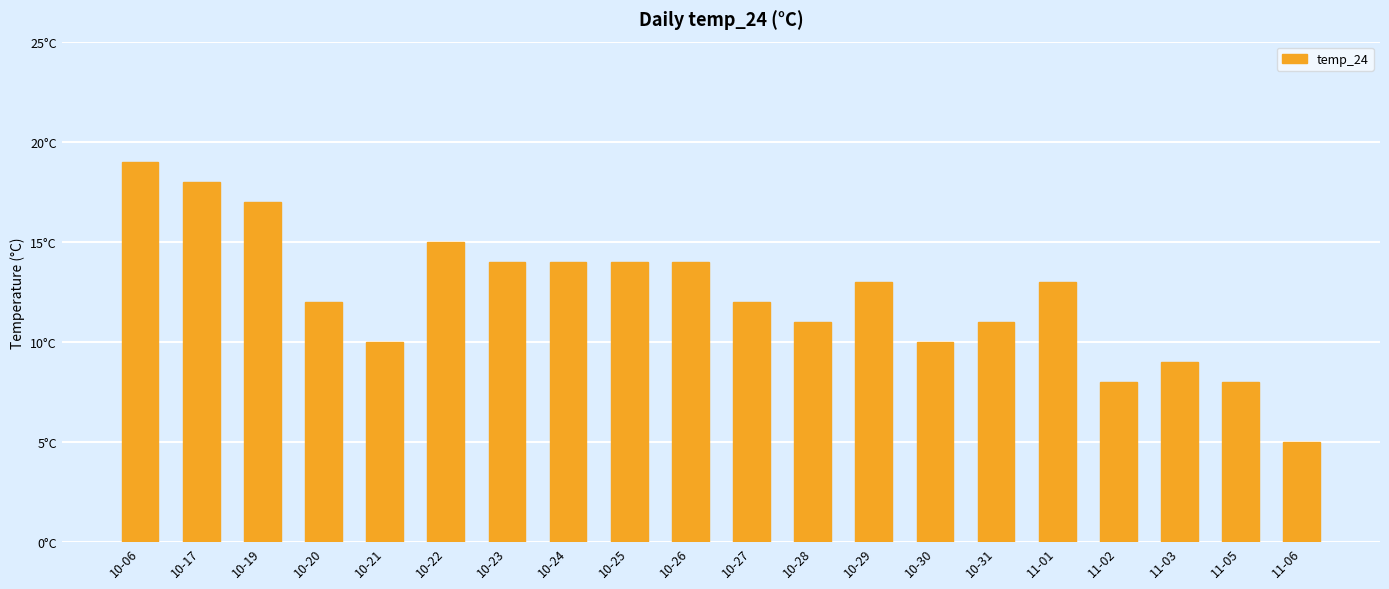

What is the difference between the maximum and minimum values?

14